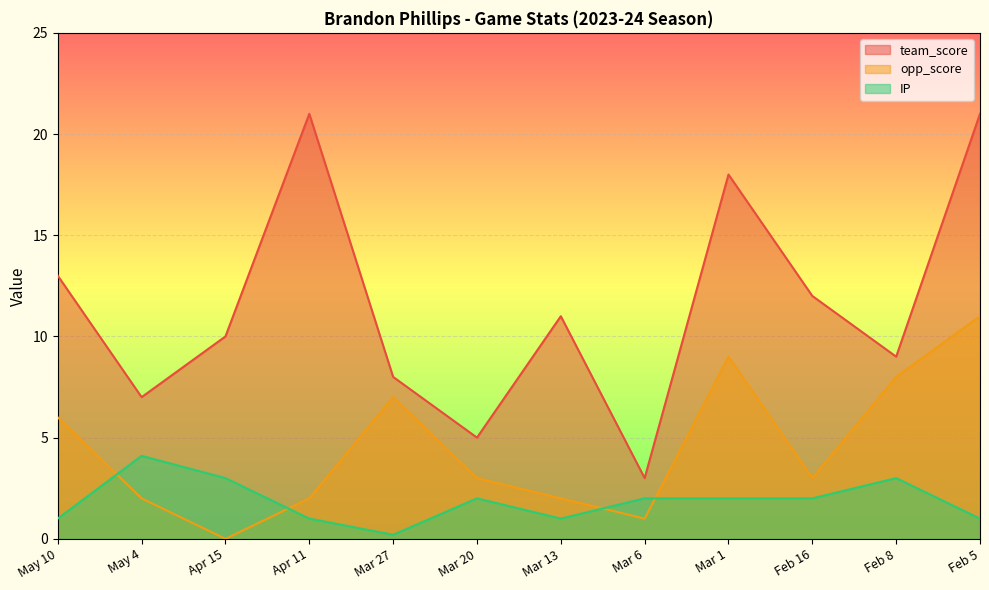

What is the sum of all team_score values?

138.0